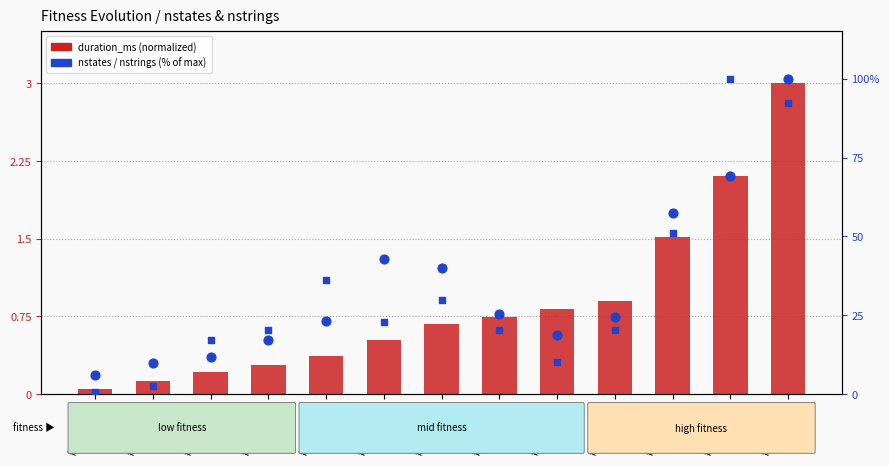

Which series contains the lowest Y value?

duration_ms (normalized)